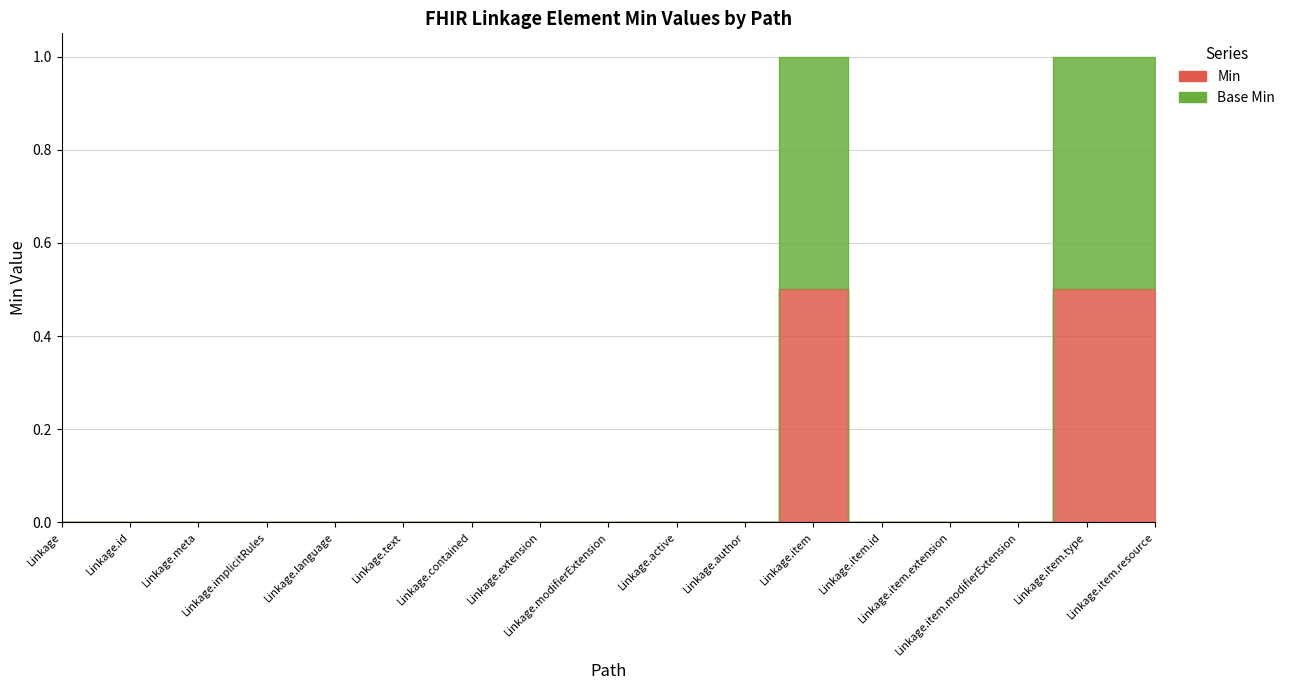

How many data points does each series have?

17